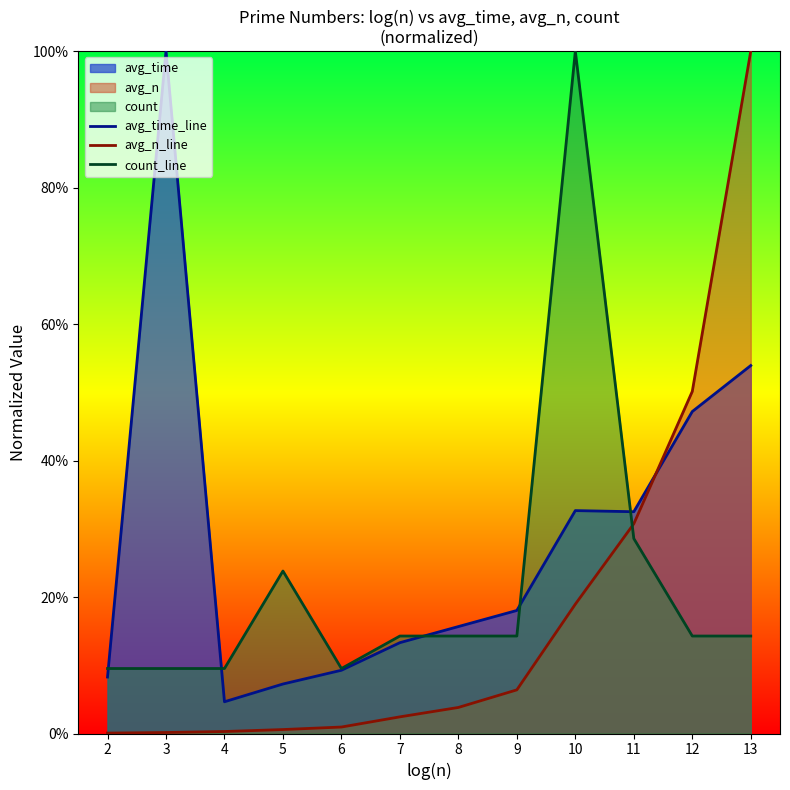

What is the difference between the second highest and minimum values in the count_line series?

0.2